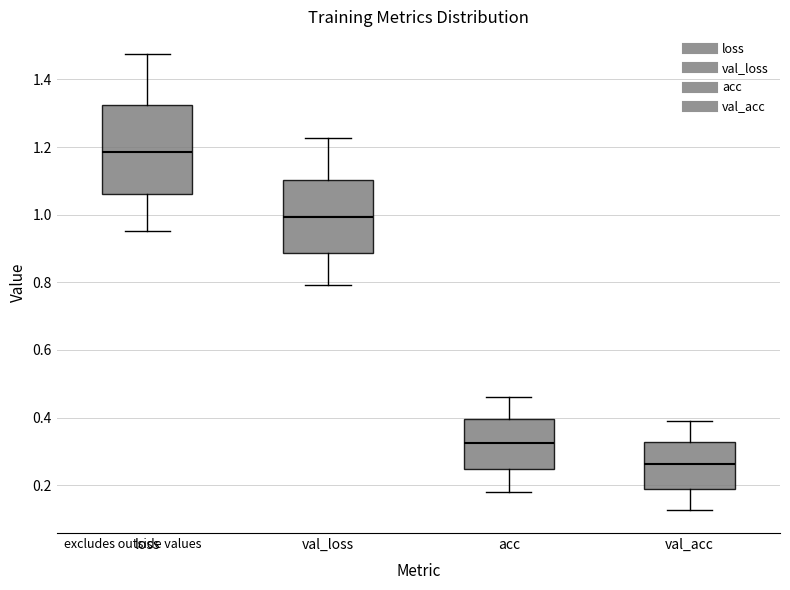

Where is the lower edge of the box for val_acc on the y-axis? The values are not printed on the chart, so give them approximately, as read against the axis.

0.18